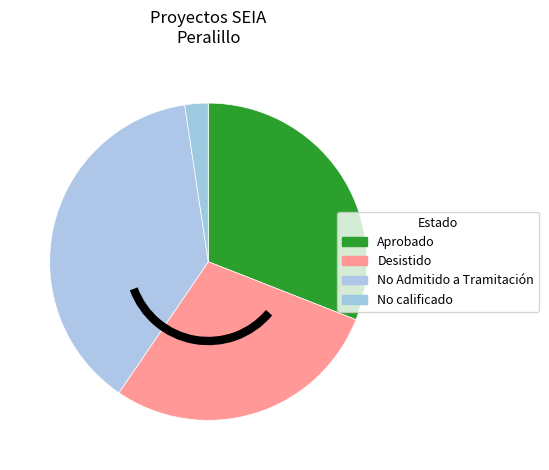

How many segments does this pie chart have?

4